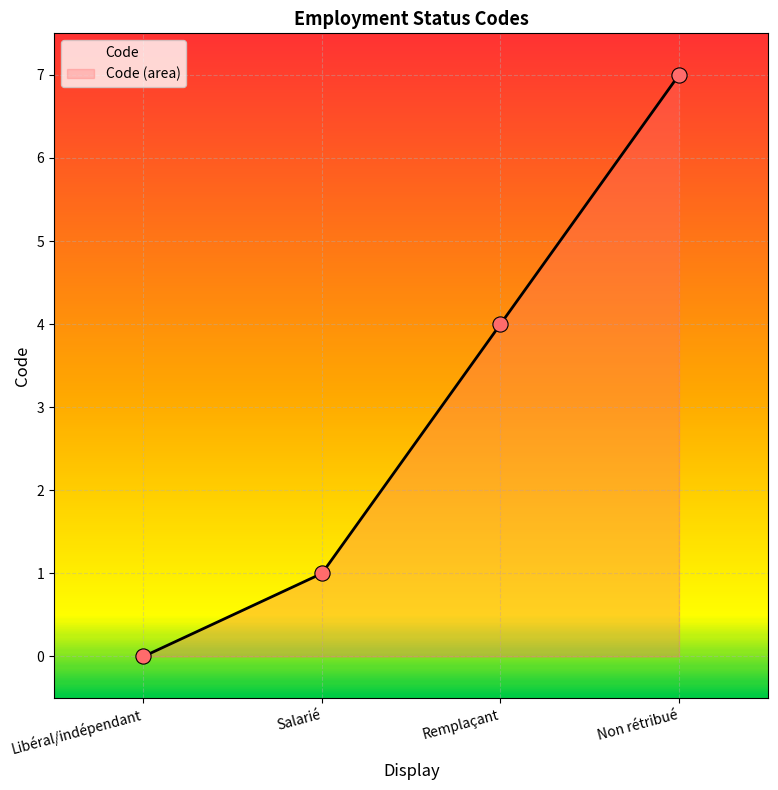

What is the change in value from Remplaçant to Non rétribué?

+3